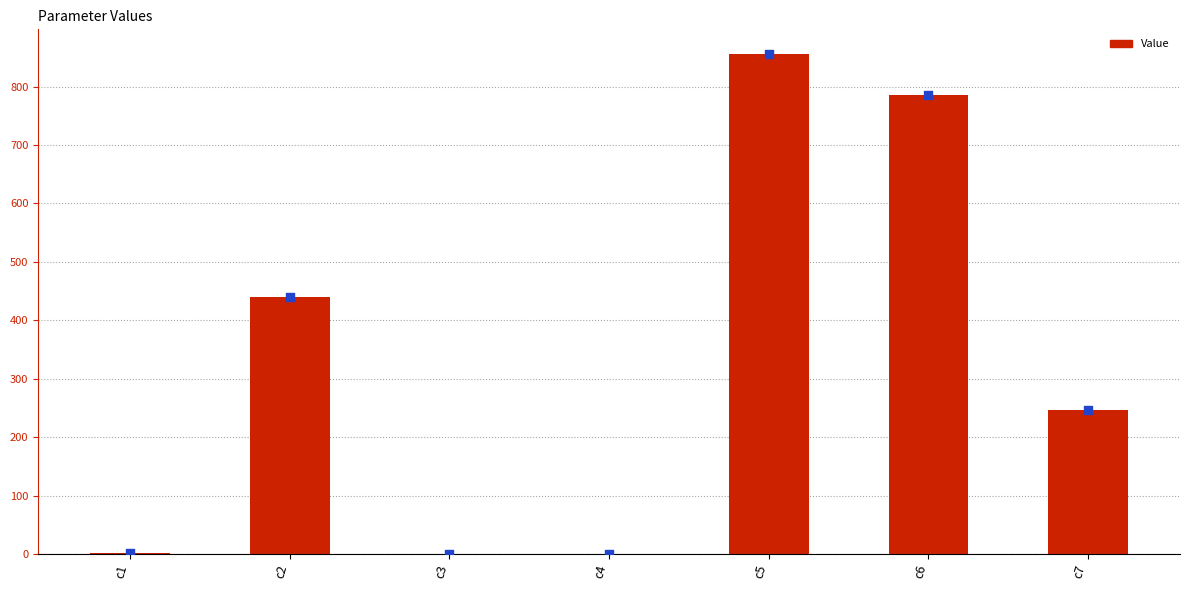

Approximately how many times larger is the value at c6 compared to c7?

3.2